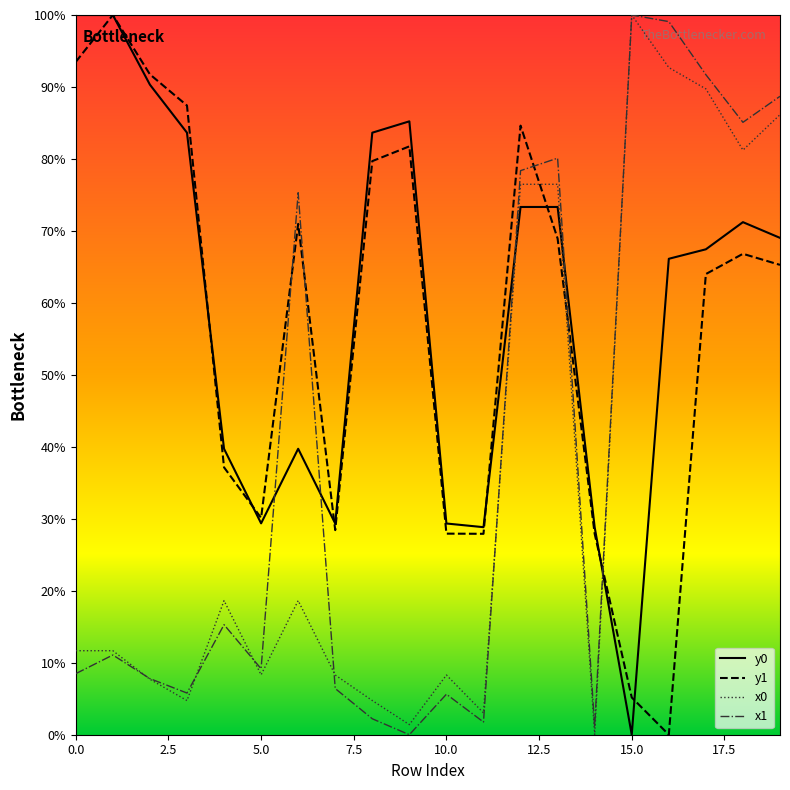

What is the highest value of the y1 series?

100.0